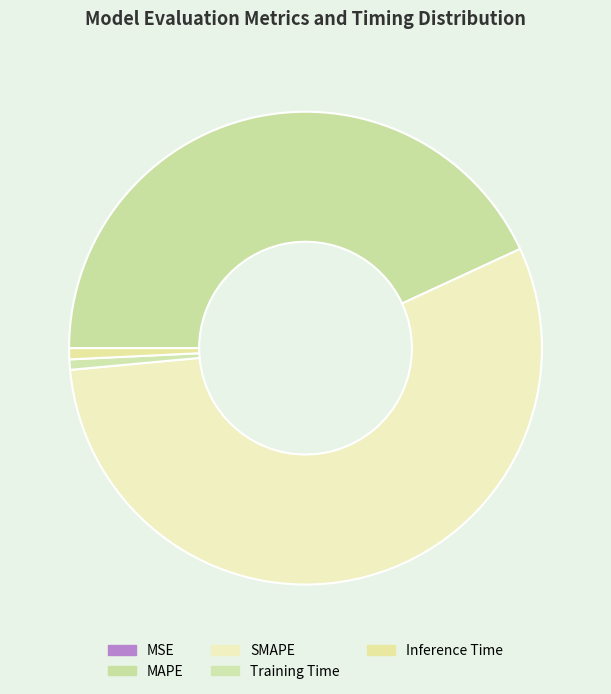

Combined, do Training Time and MSE account for over 50%?

No